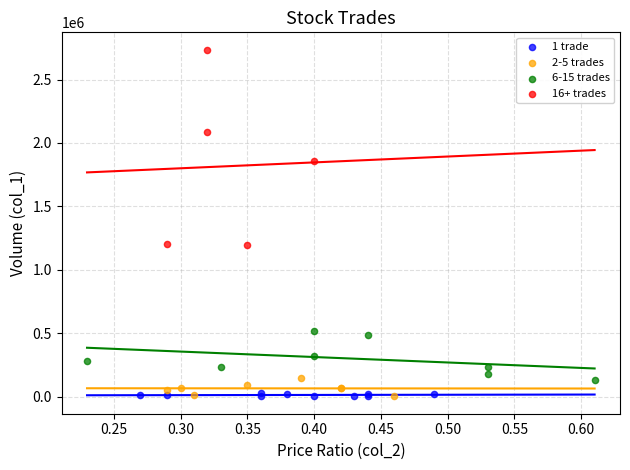

Which series reaches the maximum Y coordinate?

16+ trades